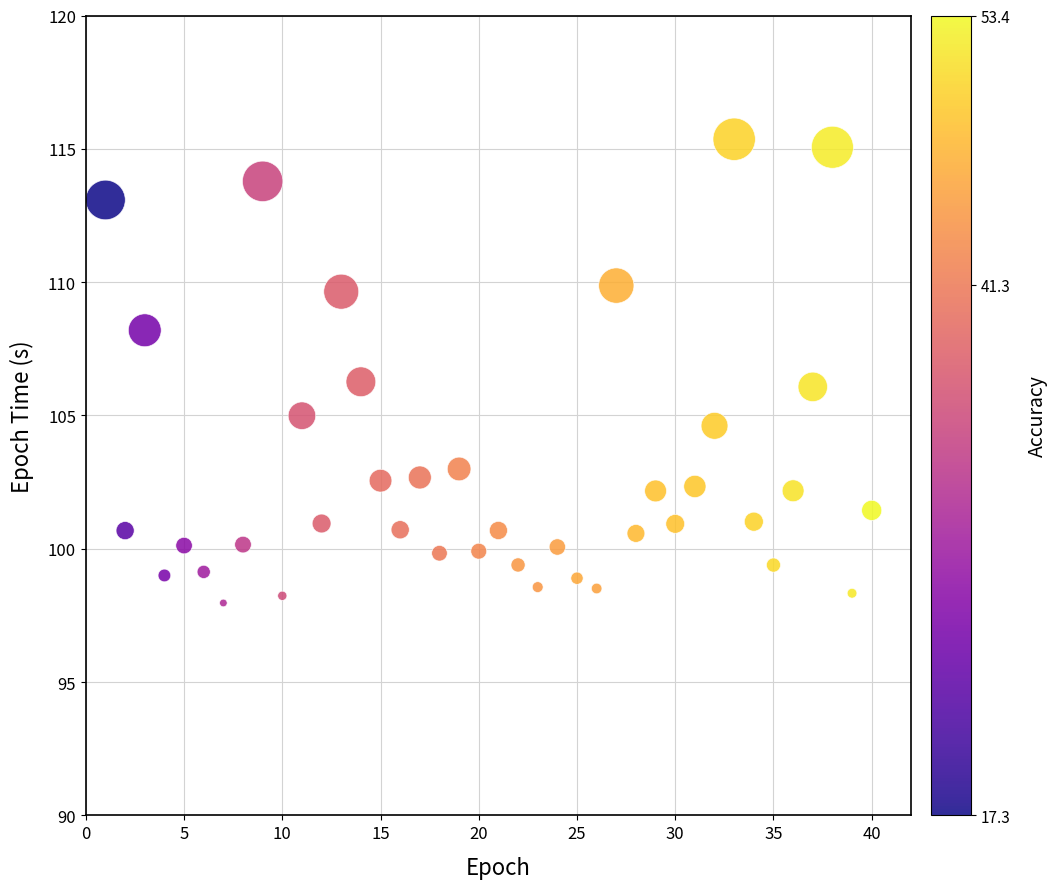

What is the range of X values (max minus min)?

39.0